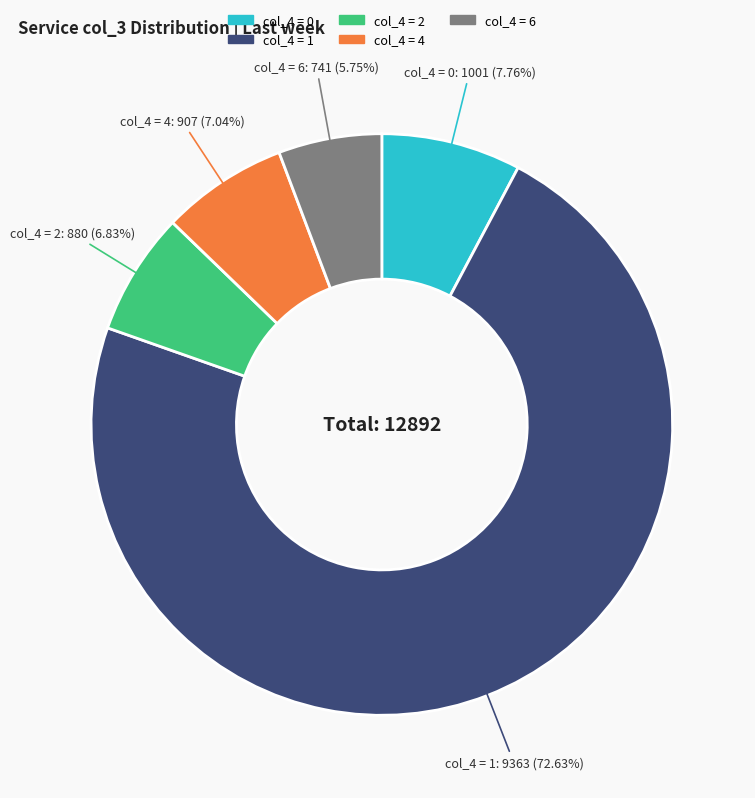

Does col_4 = 0 account for over 50% of the chart?

No